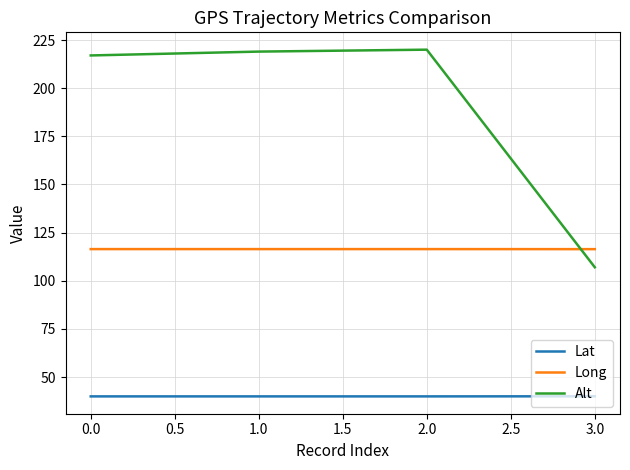

Rank the series by their maximum value, from lowest to highest.

Lat, Long, Alt